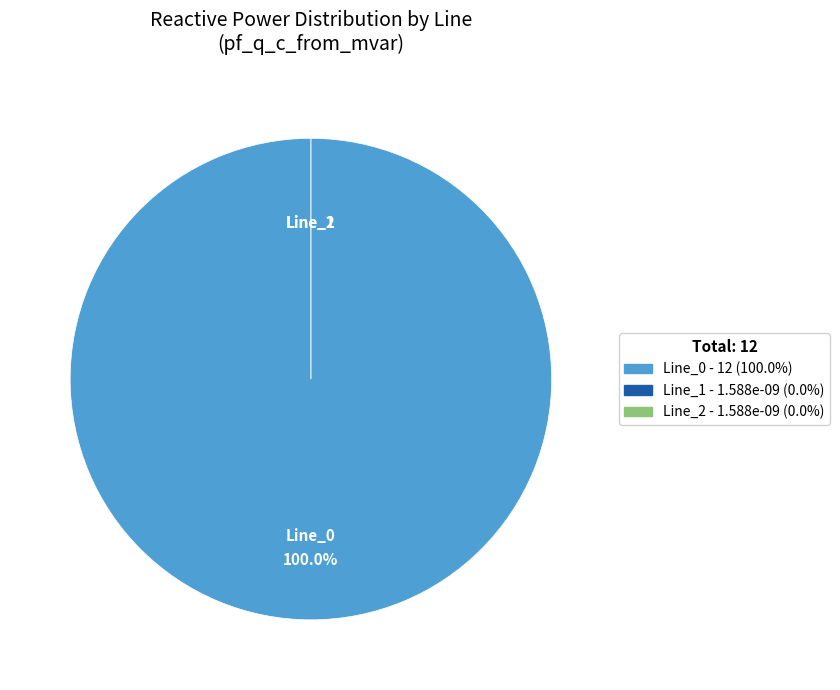

To the nearest percent, what portion does Line_0 represent?

100%